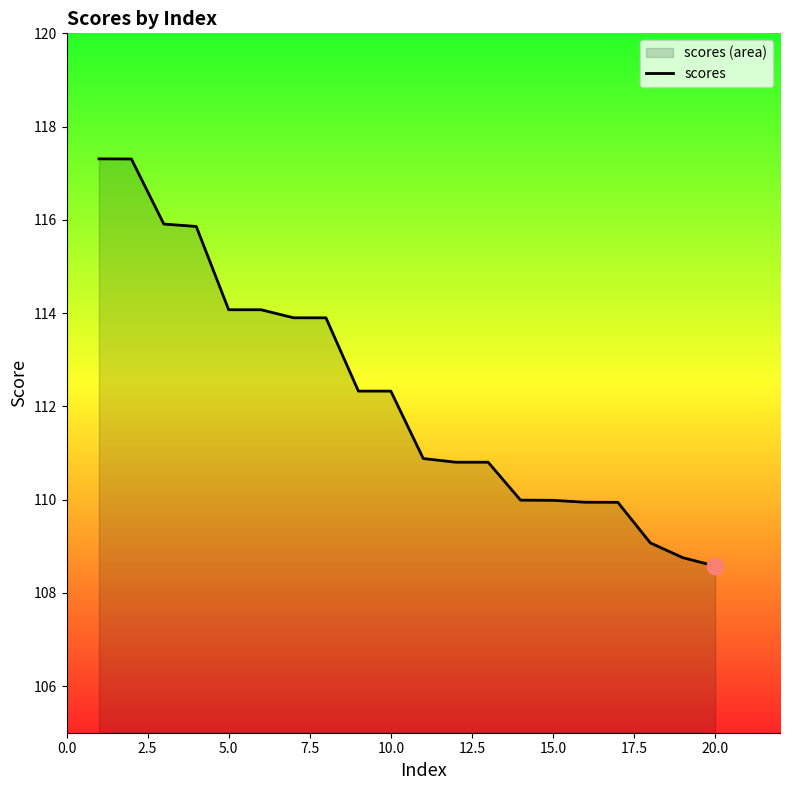

What is the difference between the maximum and minimum values?

8.7